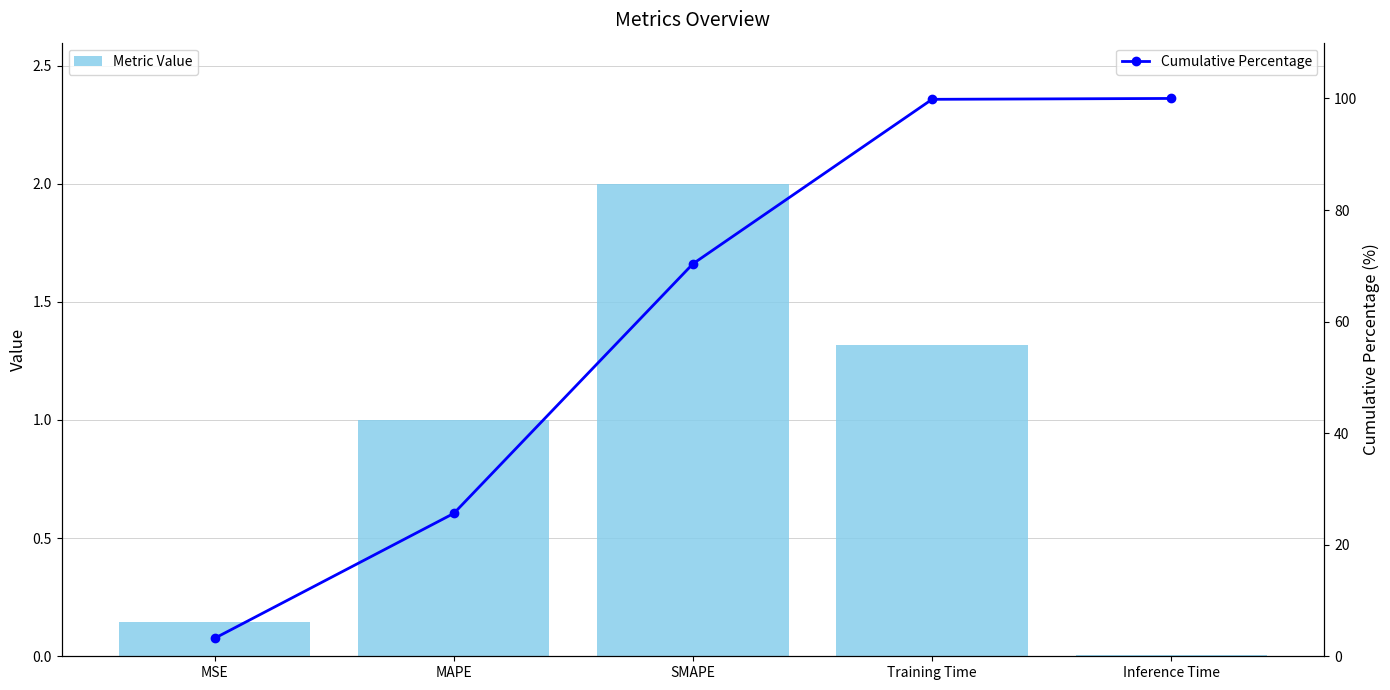

Which series has the largest range (max minus min)?

Cumulative Percentage